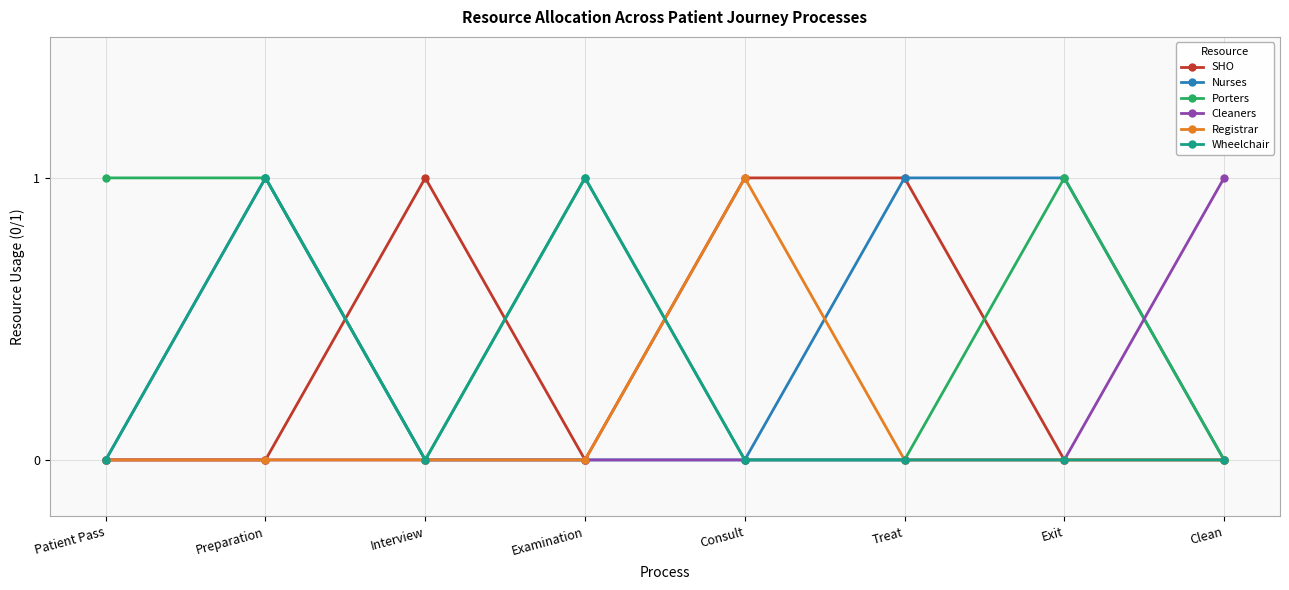

Which category has the highest value in the Registrar series?

Consult